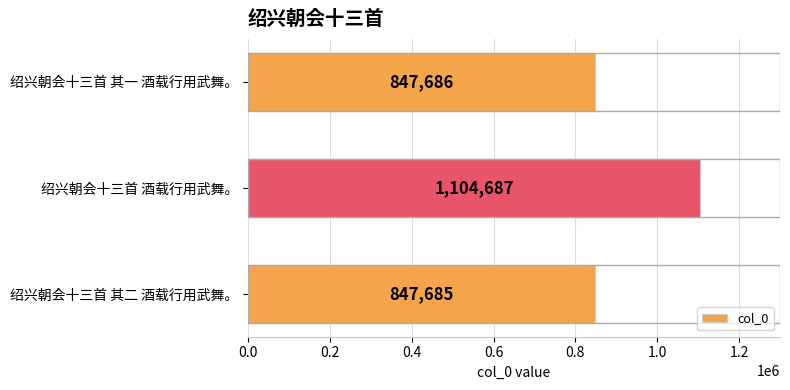

What is the sum of all values?

2800058